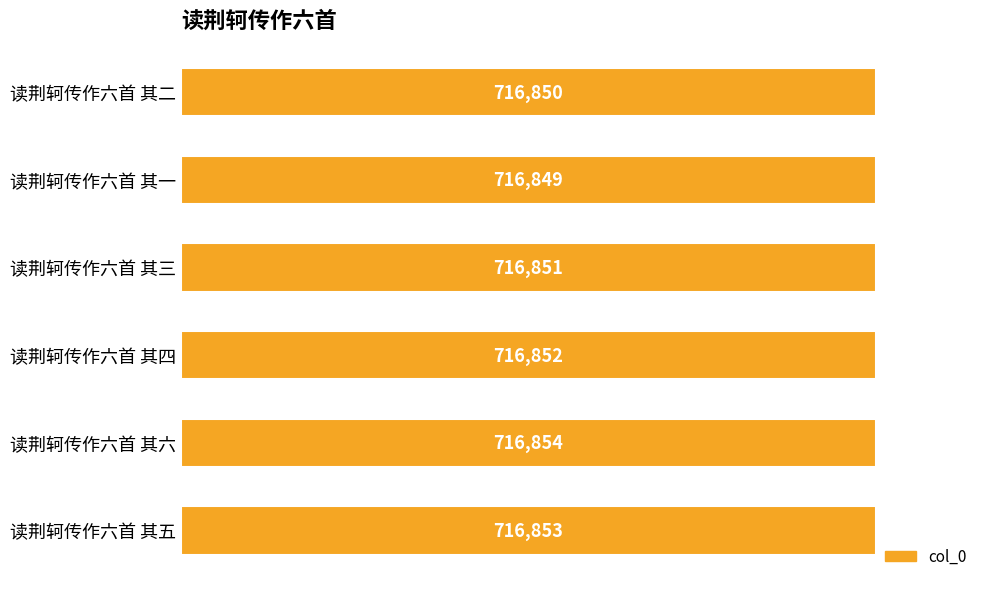

Between 读荆轲传作六首 其五 and 读荆轲传作六首 其一, which is larger?

读荆轲传作六首 其五